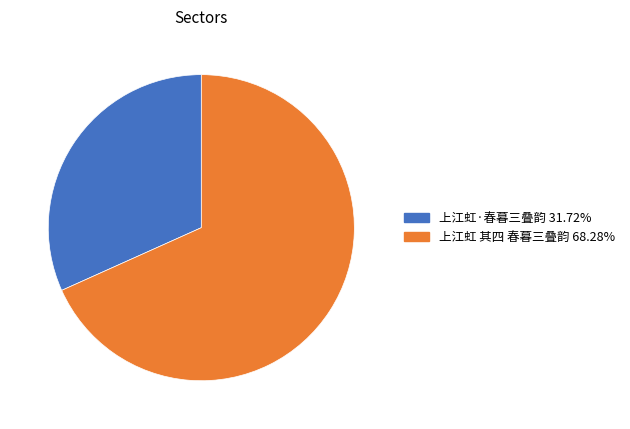

Which slice is the smallest?

上江虹·春暮三叠韵